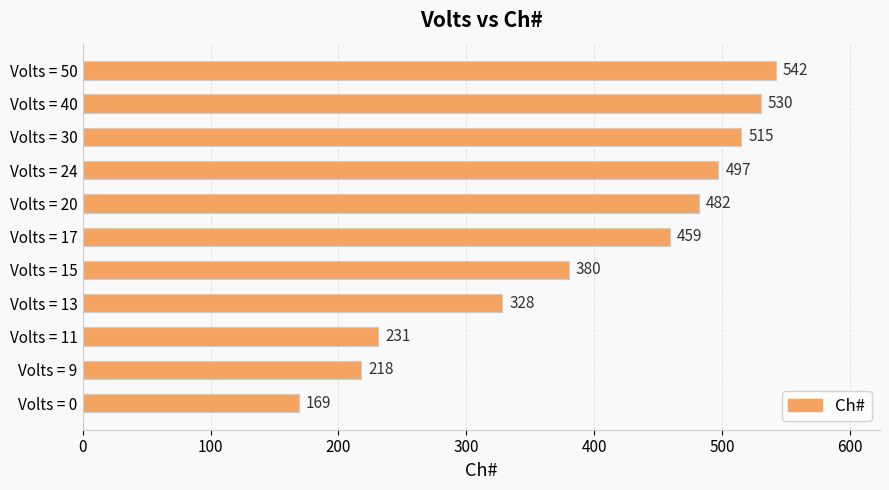

At which label is the value closest to 355?

Volts = 15